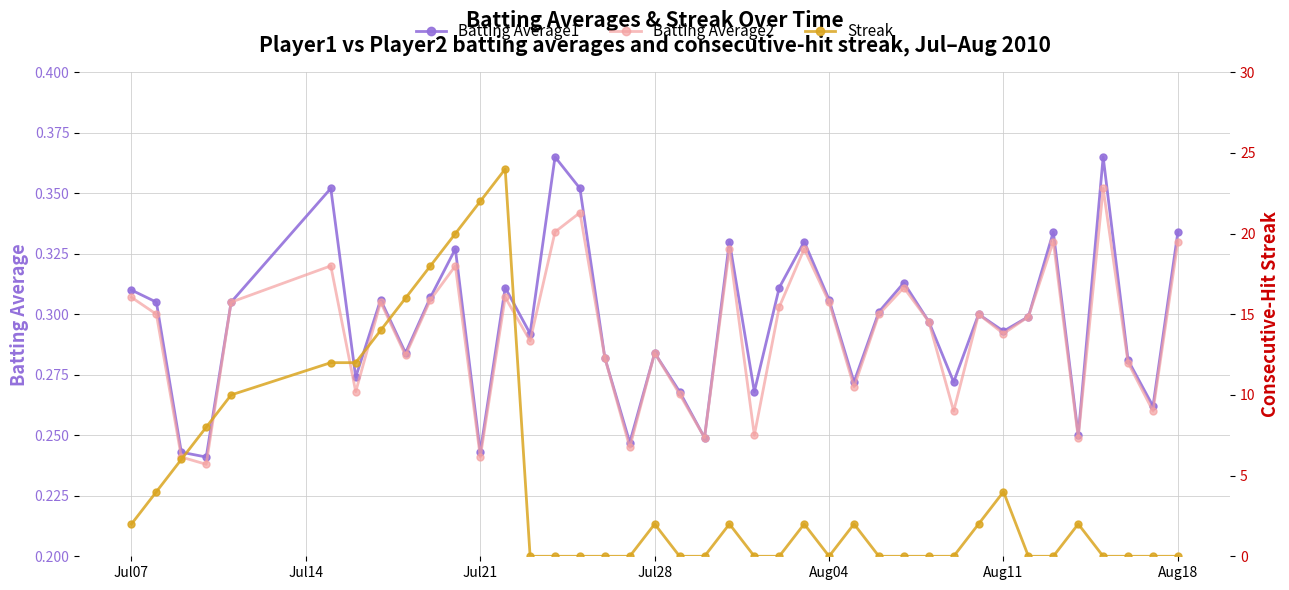

True or false: Batting Average2 has more than 0 points higher than both neighbors.

True